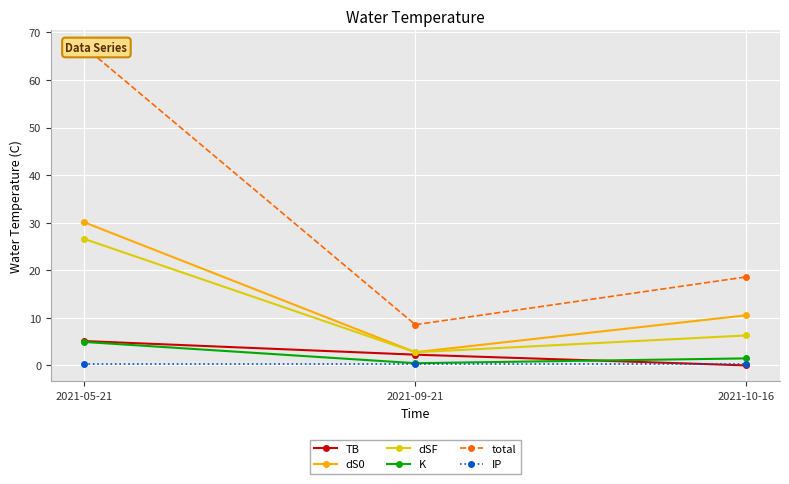

What is the sum of all dS0 values?

43.4